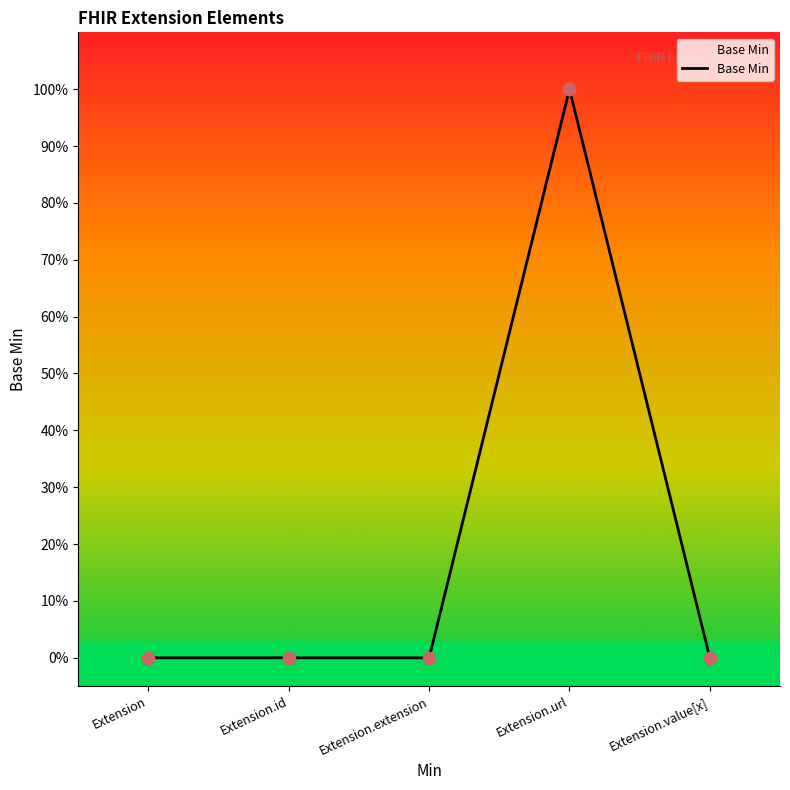

What is the change in value from Extension.url to Extension.value[x]?

-1